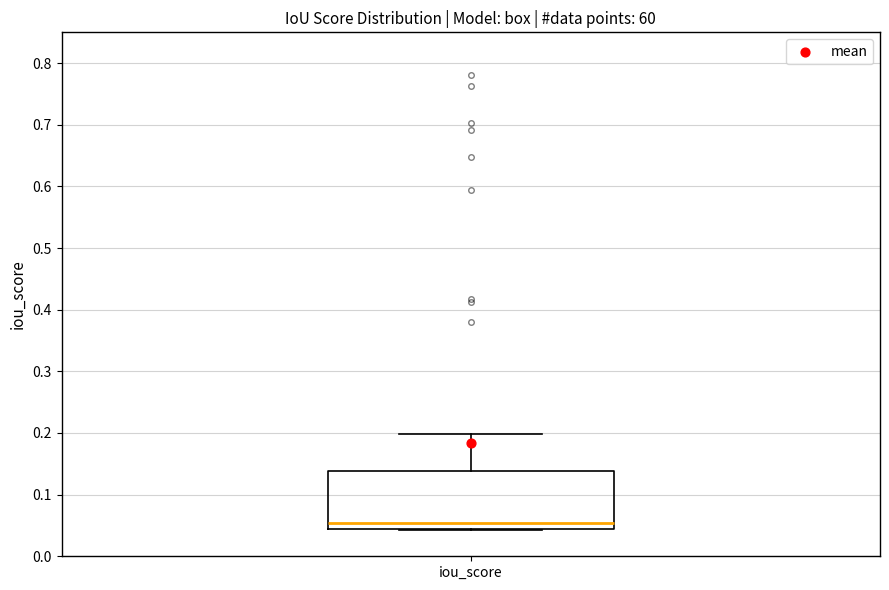

Transcribe this box plot: give where the median line is, the range the box spans, and where the two whiskers end, as read against the y-axis. The values are not printed on the chart, so give them approximately, as read against the axis.

median 0.05, box 0.04 to 0.14, whiskers 0.04 to 0.20